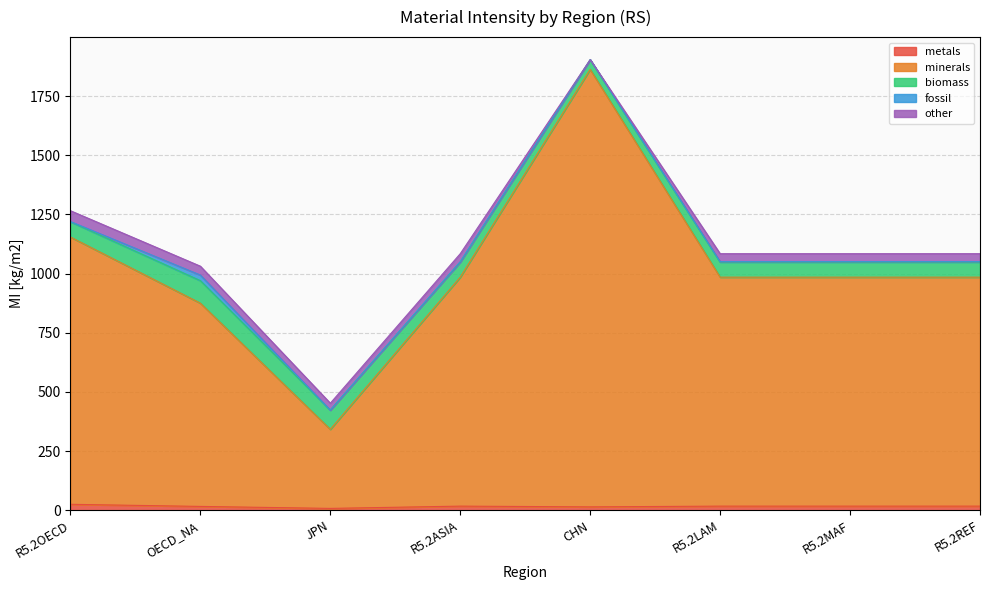

At which label does other first exceed 33?

R5.2OECD